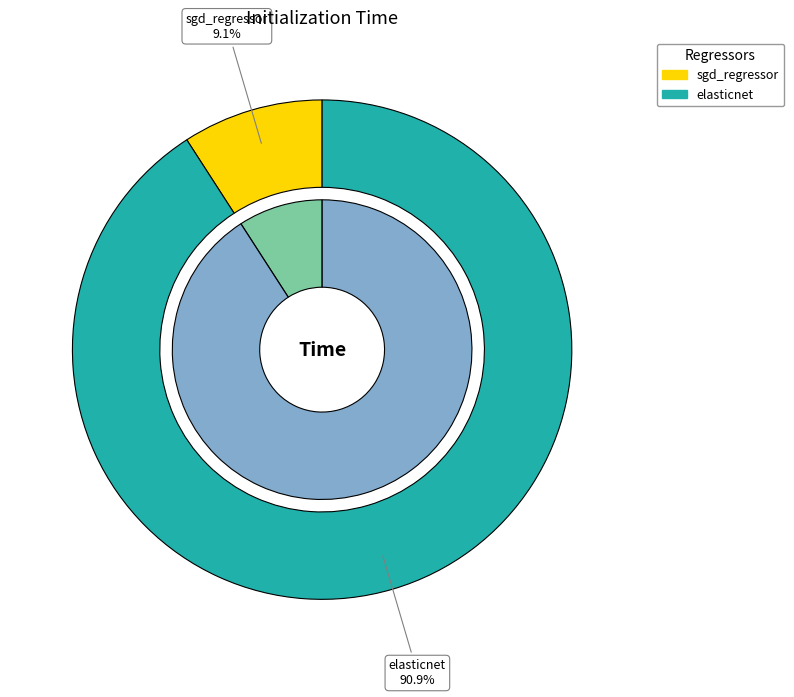

How many slices are in this pie chart?

2